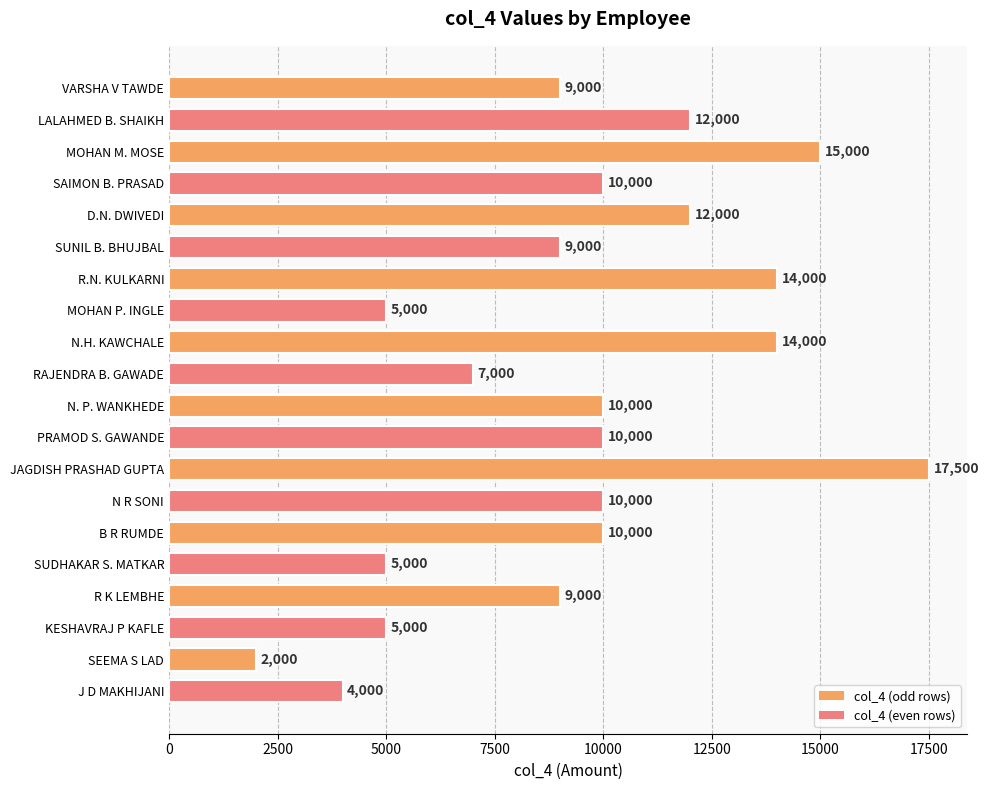

Reading bottom to top, what are all the values shown in this chart?

4000	2000	5000	9000	5000	10000	10000	17500	10000	10000	7000	14000	5000	14000	9000	12000	10000	15000	12000	9000